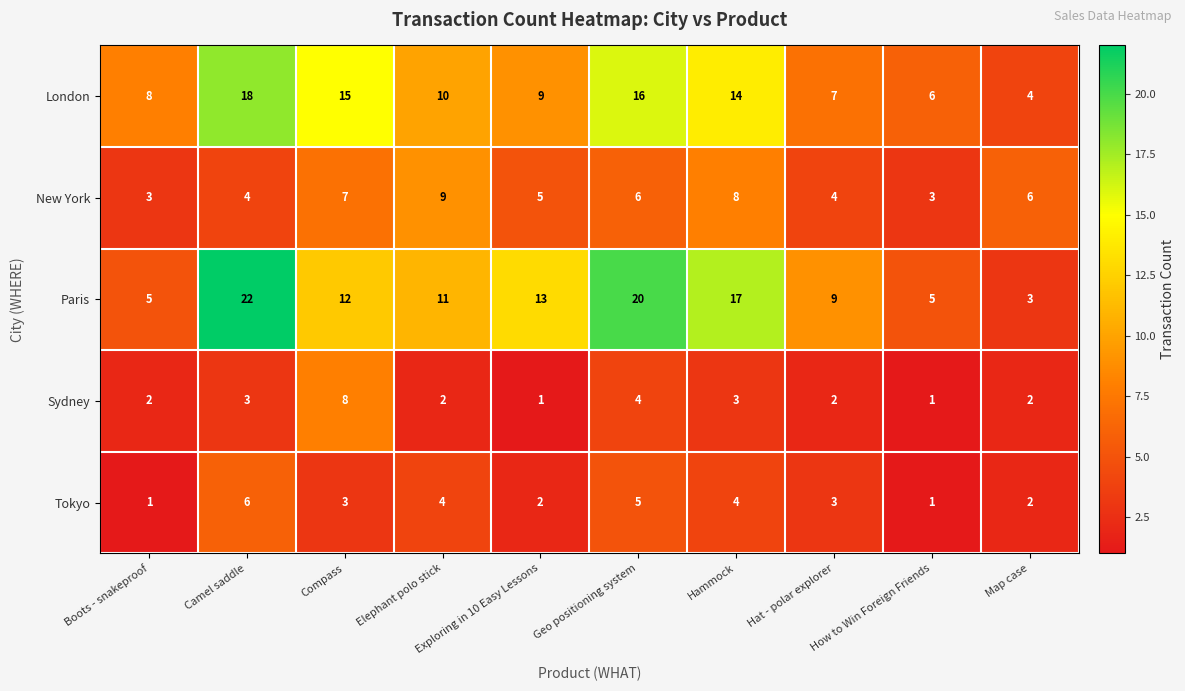

The value of Sydney at Compass is 8. True or false?

True